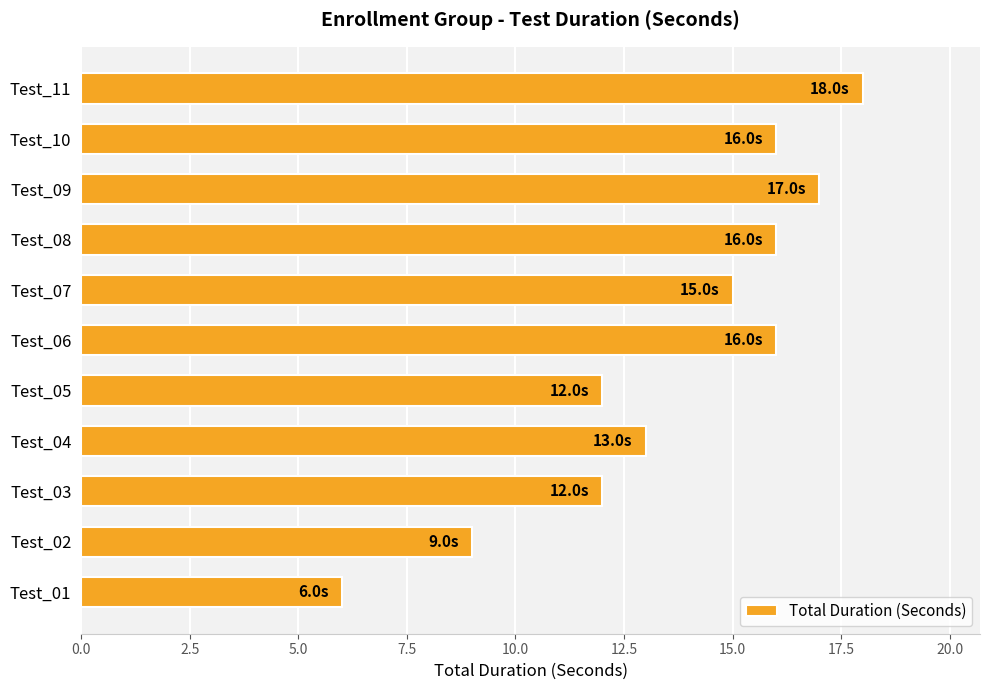

What is the greatest value displayed?

18